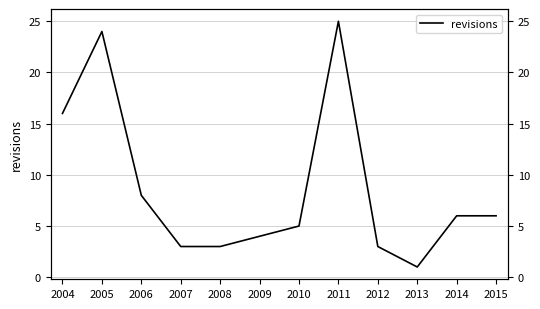

Where does the data first go above 6?

2004